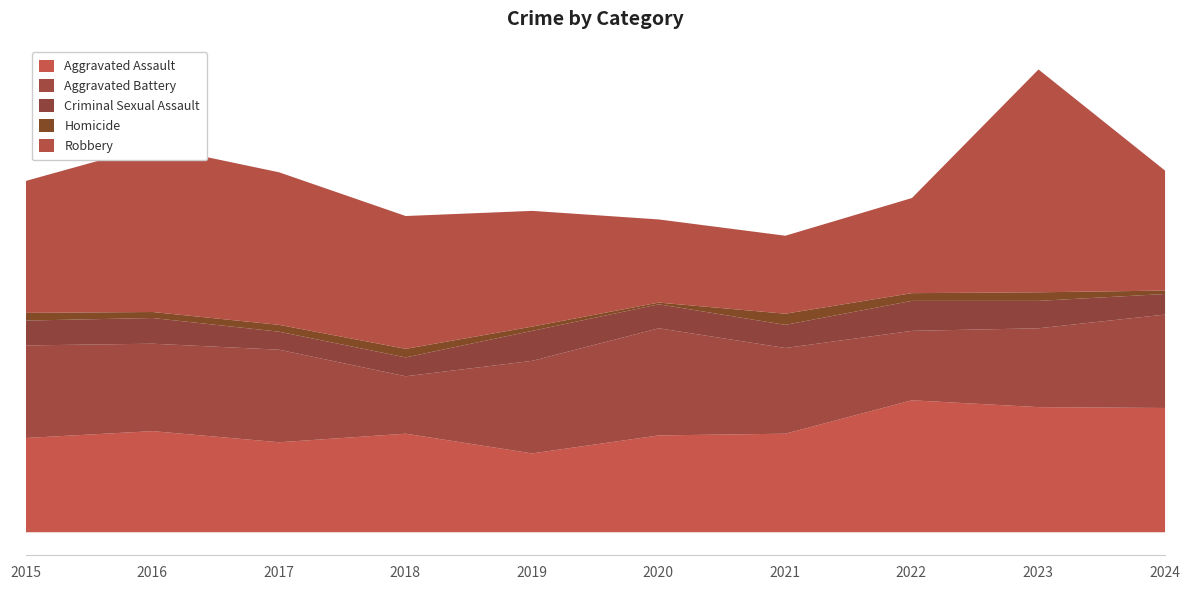

The value of Robbery at 2017 is 178. True or false?

True